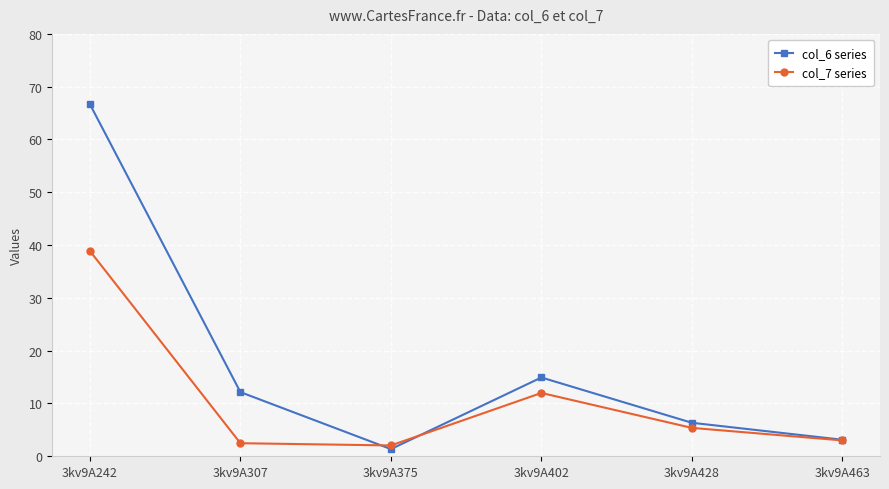

Which series has the largest range (max minus min)?

col_6 series